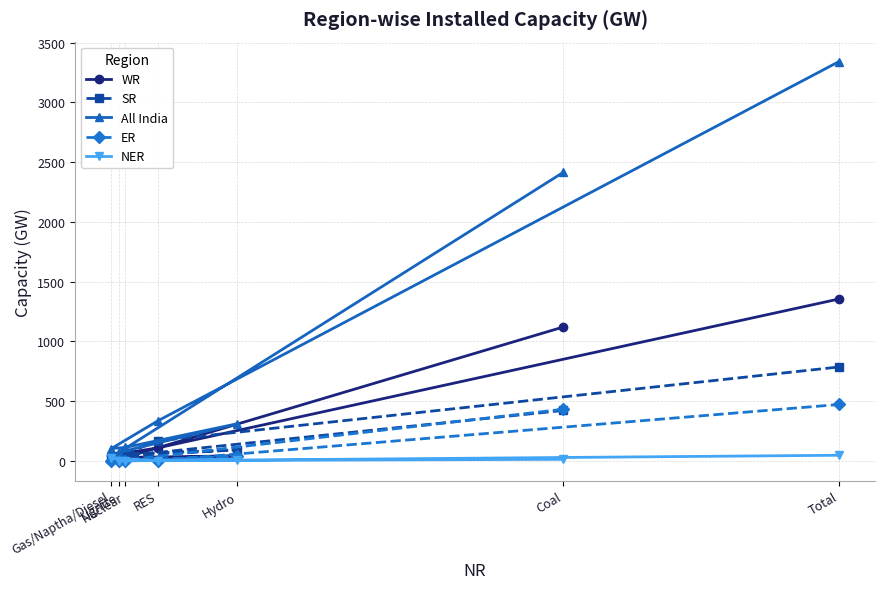

What is the sum of the All India values at Coal and Hydro?

2723